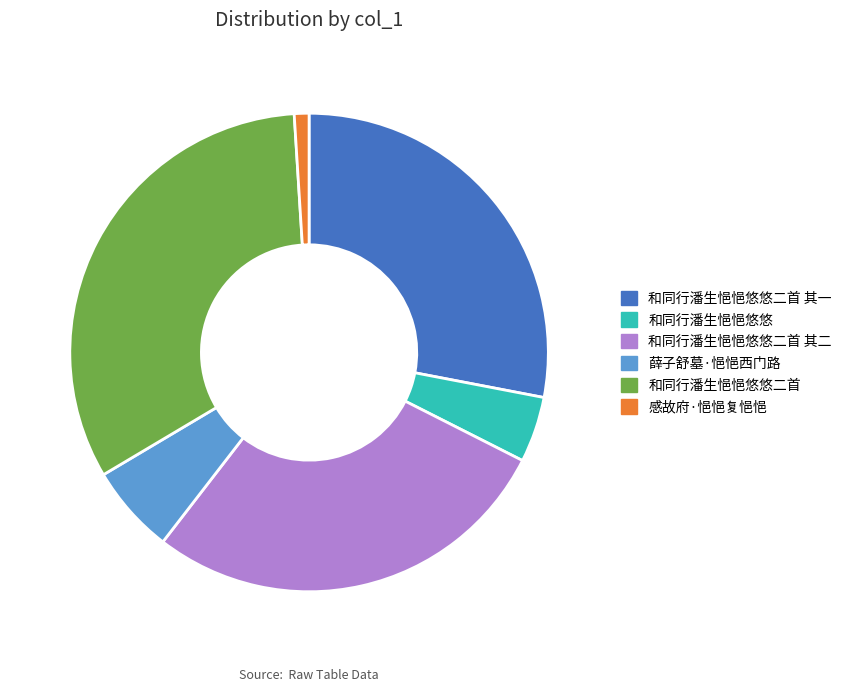

Which category has the smallest portion of the pie?

感故府·悒悒复悒悒